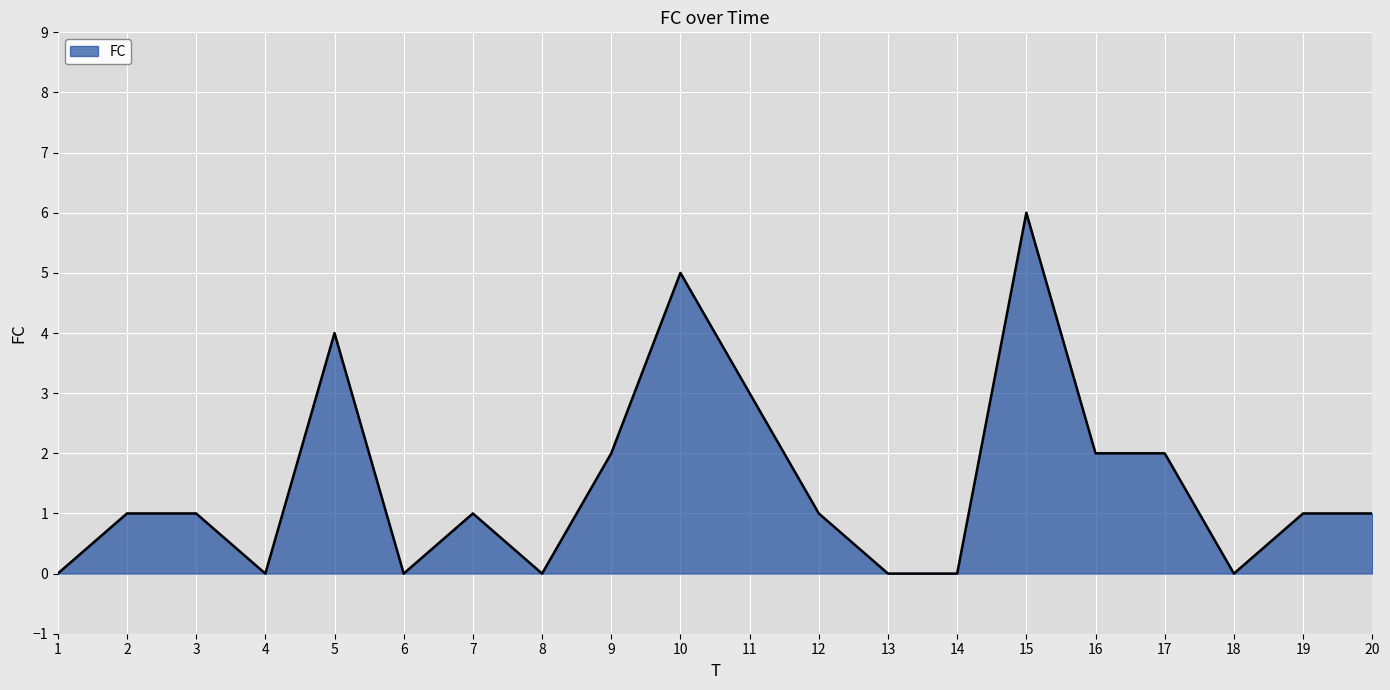

What is the greatest value displayed?

6